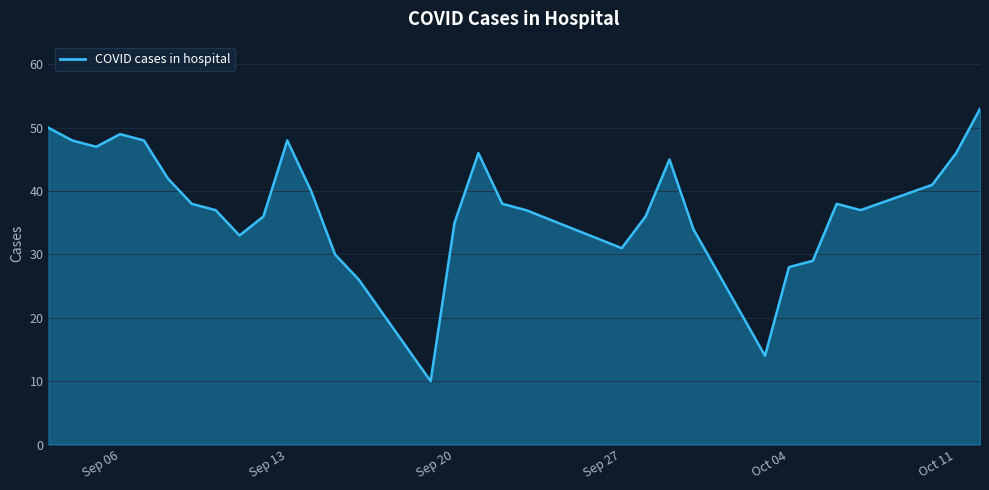

What is the difference between the maximum and minimum values?

43